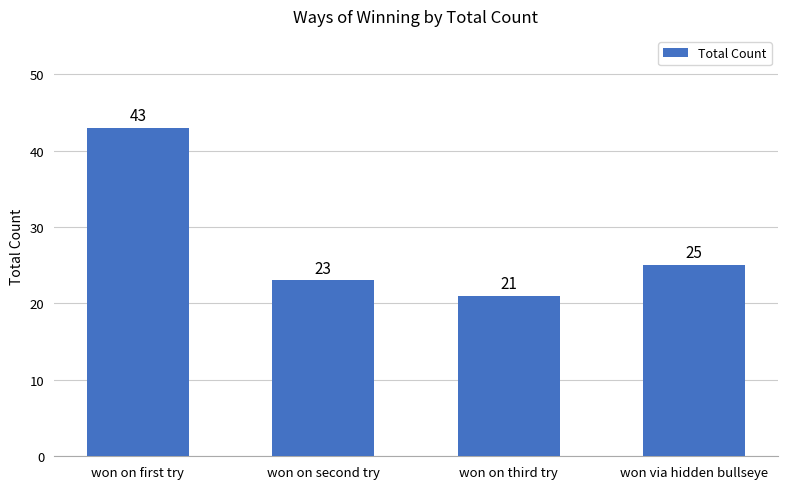

Rank the categories by value from highest to lowest.

won on first try, won via hidden bullseye, won on second try, won on third try